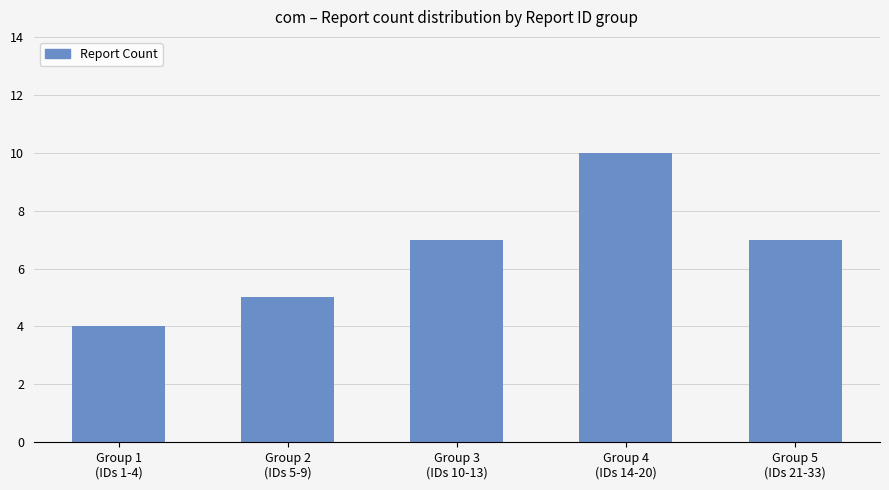

What is the smallest value displayed?

4